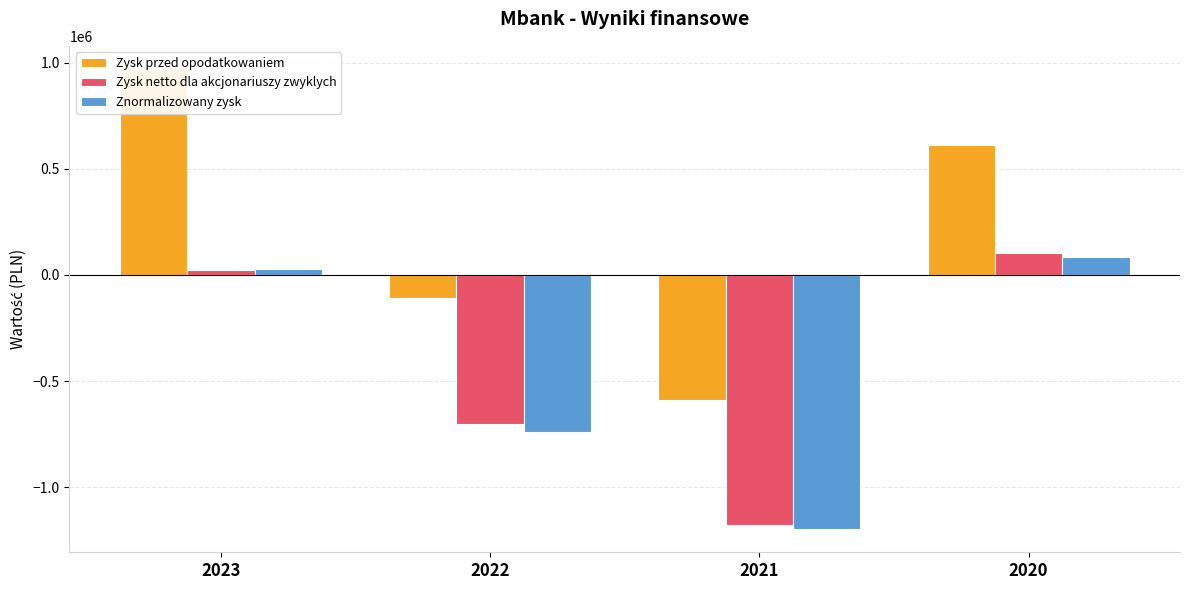

Reading left to right, extract all data points from this chart.

Zysk przed opodatkowaniem: 2023=970588.0	2022=-108019.0	2021=-591031.0	2020=609731.0
Zysk netto dla akcjonariuszy zwyklych: 2023=24054.0	2022=-702691.0	2021=-1178753.0	2020=103831.0
Znormalizowany zysk: 2023=28966.7	2022=-741677.1	2021=-1197575.0	2020=82262.3